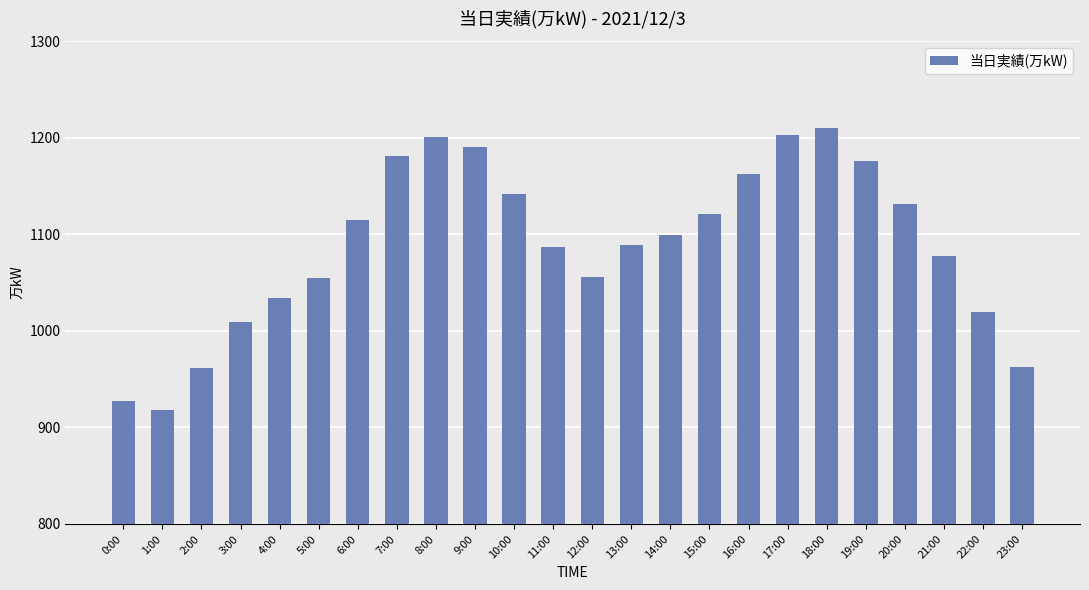

Which category has the highest value across all series?

18:00